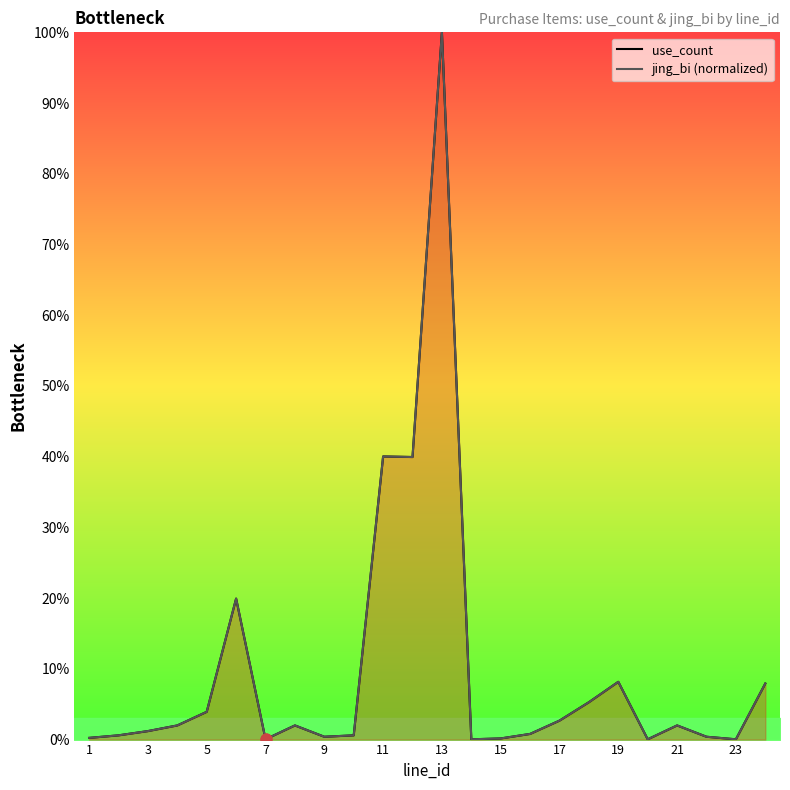

Which series has the largest Y range (max minus min)?

use_count